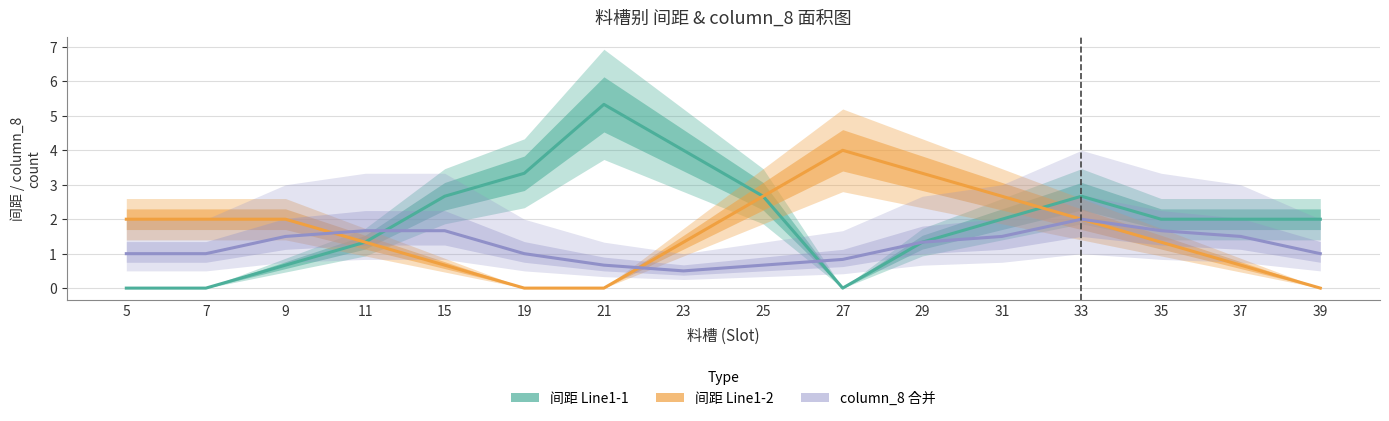

Which label corresponds to the smallest value in the chart?

5